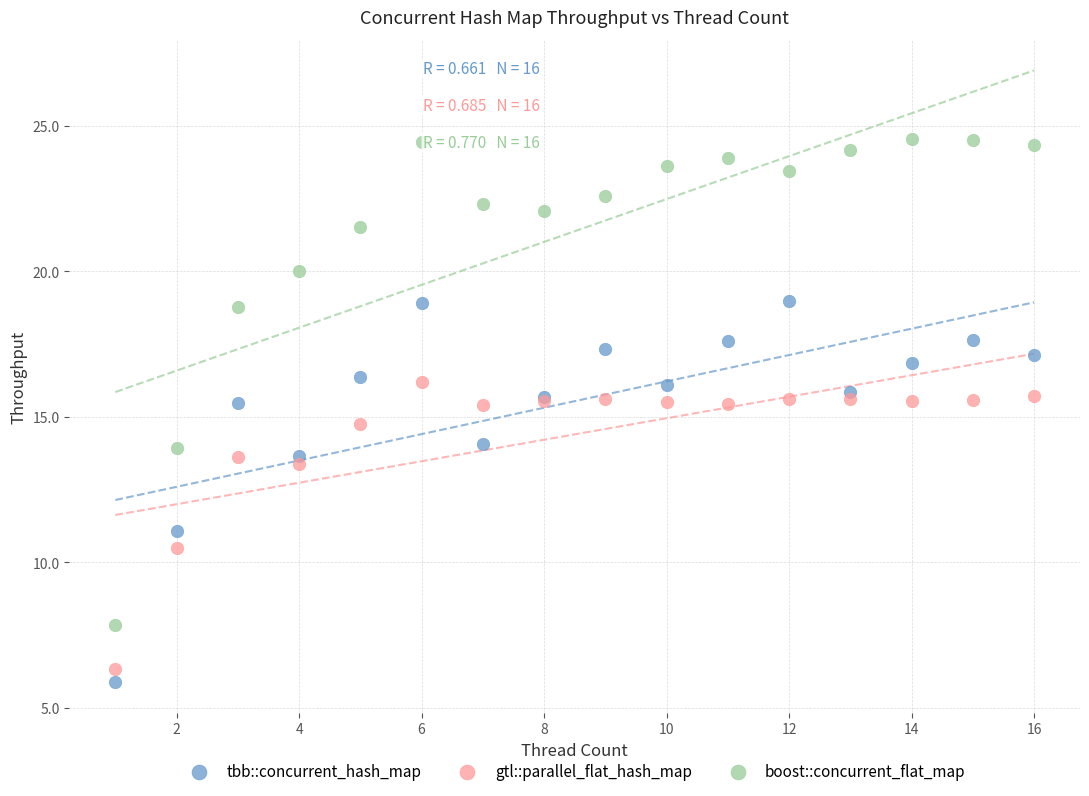

In the tbb::concurrent_hash_map series, what Y value is closest to 12?

11.1